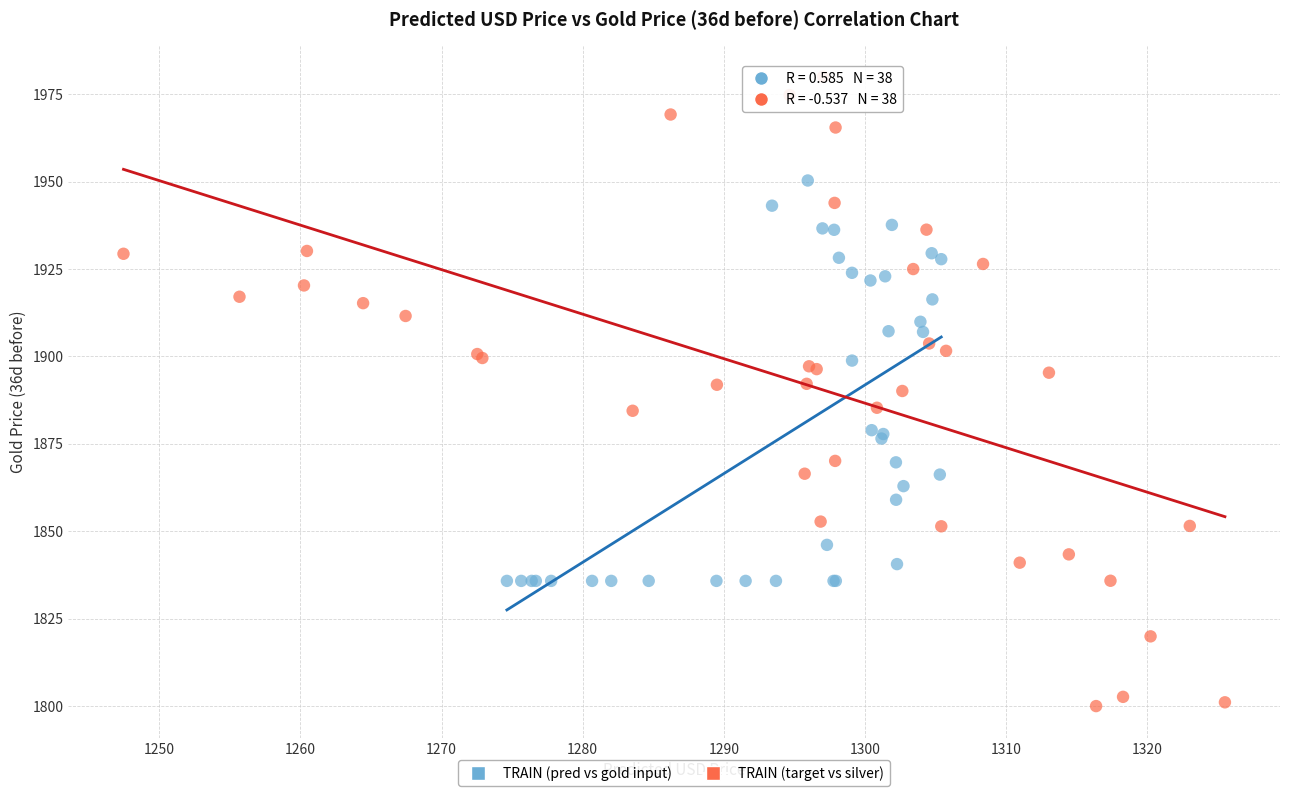

Which series reaches the maximum Y coordinate?

TRAIN (target vs silver)